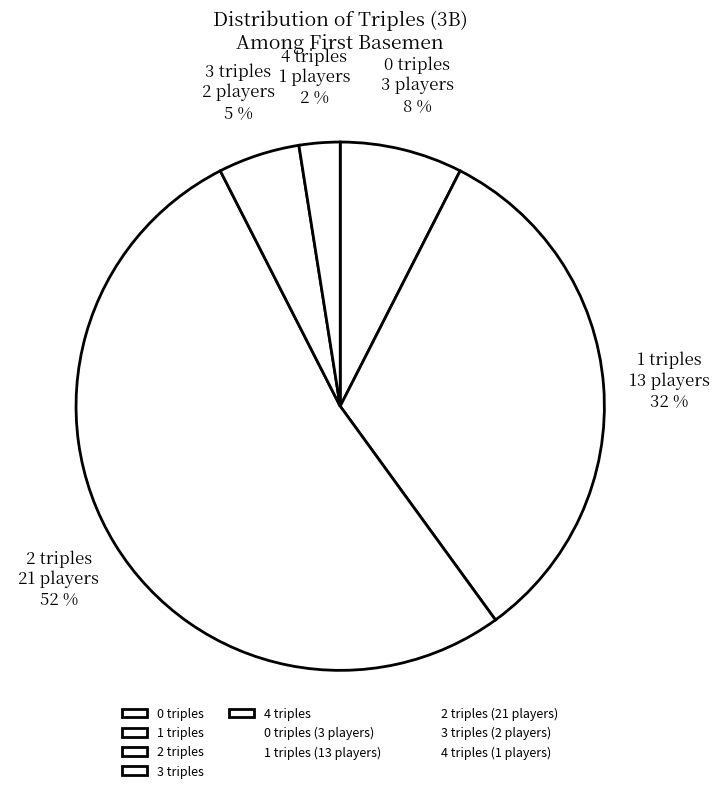

Does any single category account for the majority?

Yes